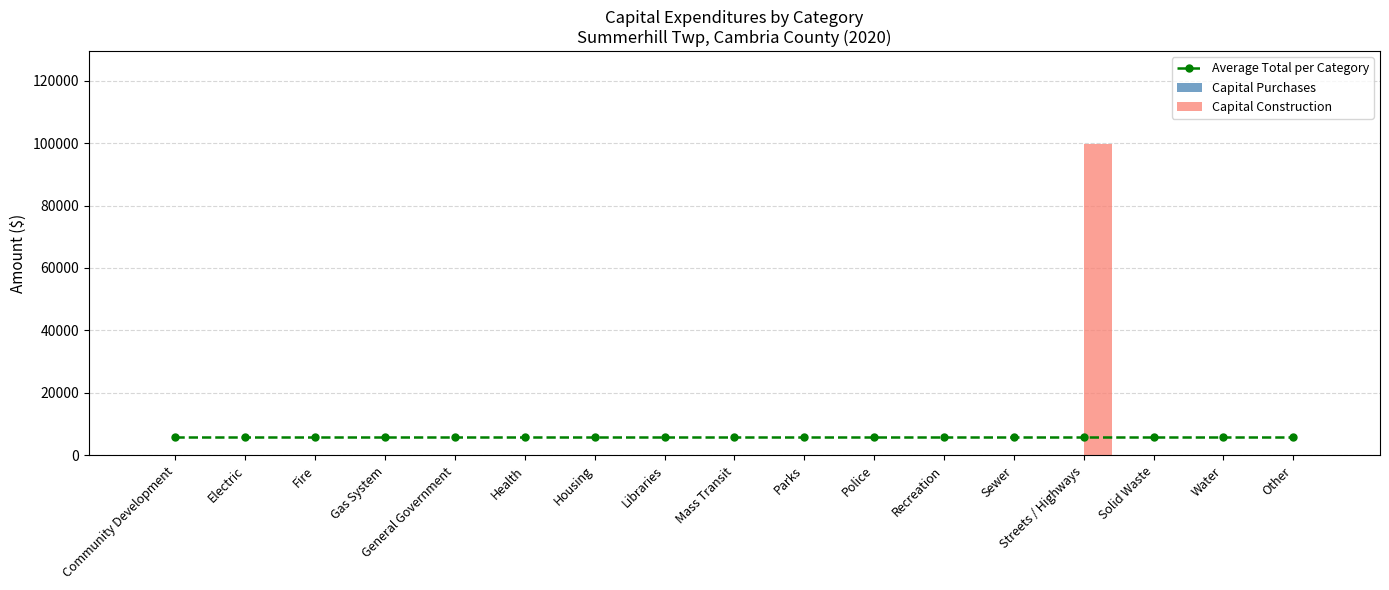

Reading left to right, list all the values displayed in this chart.

Average Total per Category: 5855.6	5855.6	5855.6	5855.6	5855.6	5855.6	5855.6	5855.6	5855.6	5855.6	5855.6	5855.6	5855.6	5855.6	5855.6	5855.6	5855.6
Capital Purchases: 0.0	0.0	0.0	0.0	0.0	0.0	0.0	0.0	0.0	0.0	0.0	0.0	0.0	0.0	0.0	0.0	0.0
Capital Construction: 0.0	0.0	0.0	0.0	0.0	0.0	0.0	0.0	0.0	0.0	0.0	0.0	0.0	99545.0	0.0	0.0	0.0